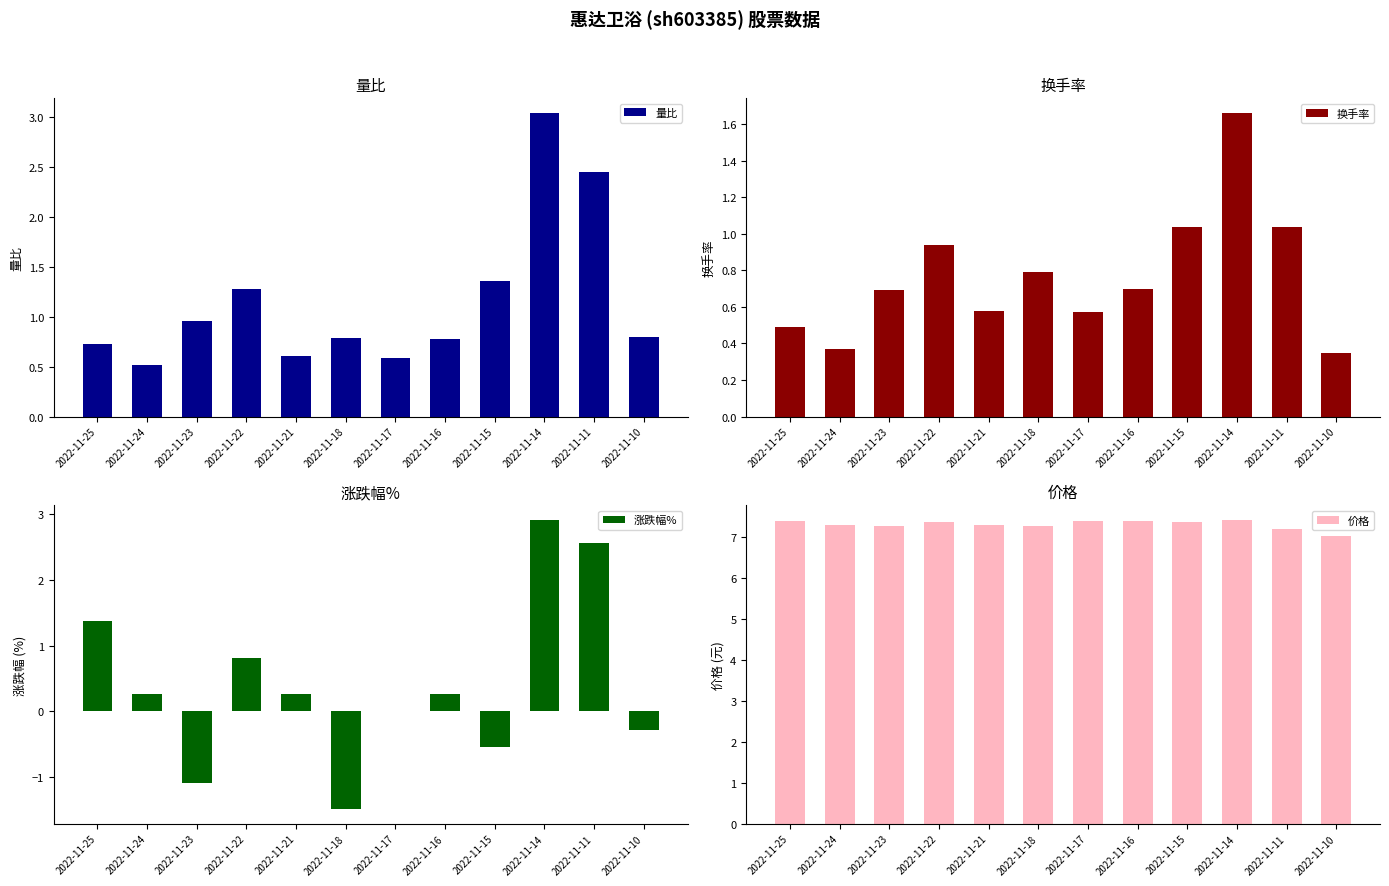

List the series in order of their peak value, highest first.

价格, 量比, 涨跌幅%, 换手率